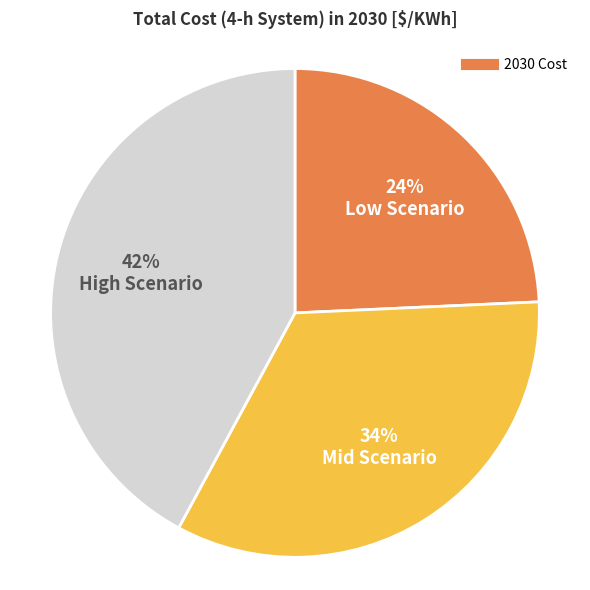

To the nearest percent, what is the average slice percentage?

33%